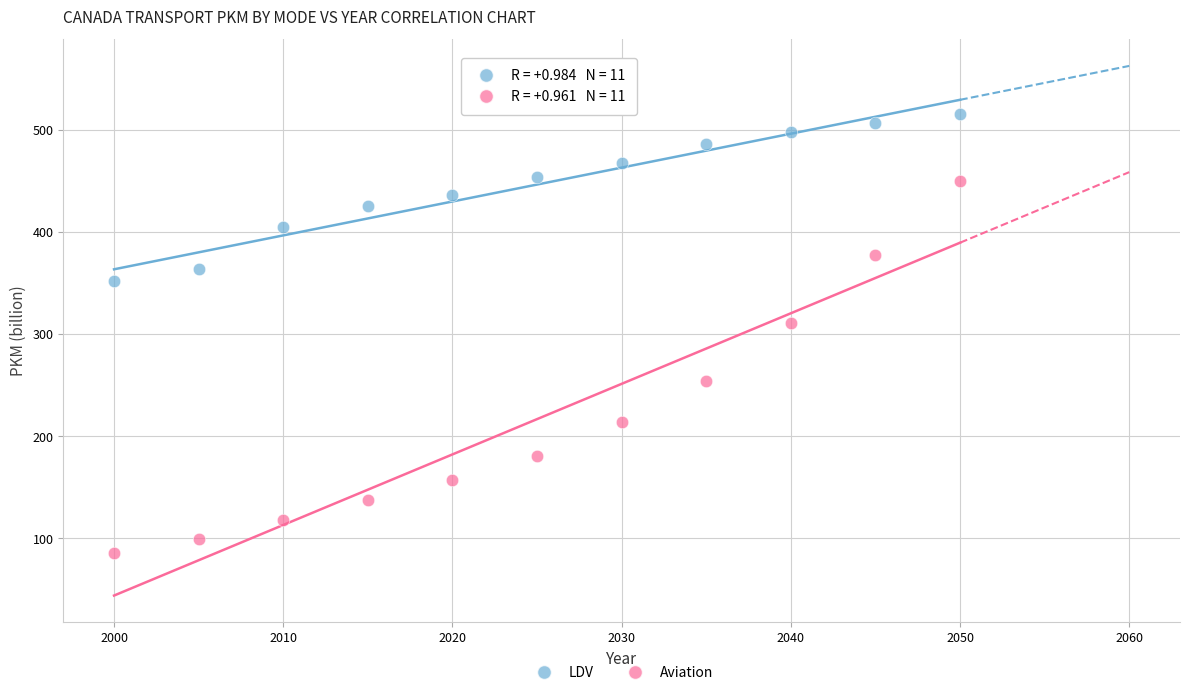

Across all data points, what is the range of Y values (max minus min)?

430.5